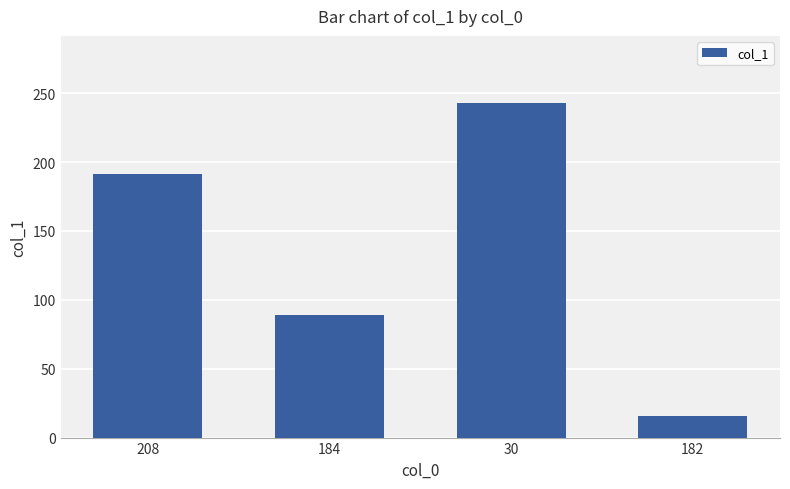

What is the change in value from 208 to 182?

-175